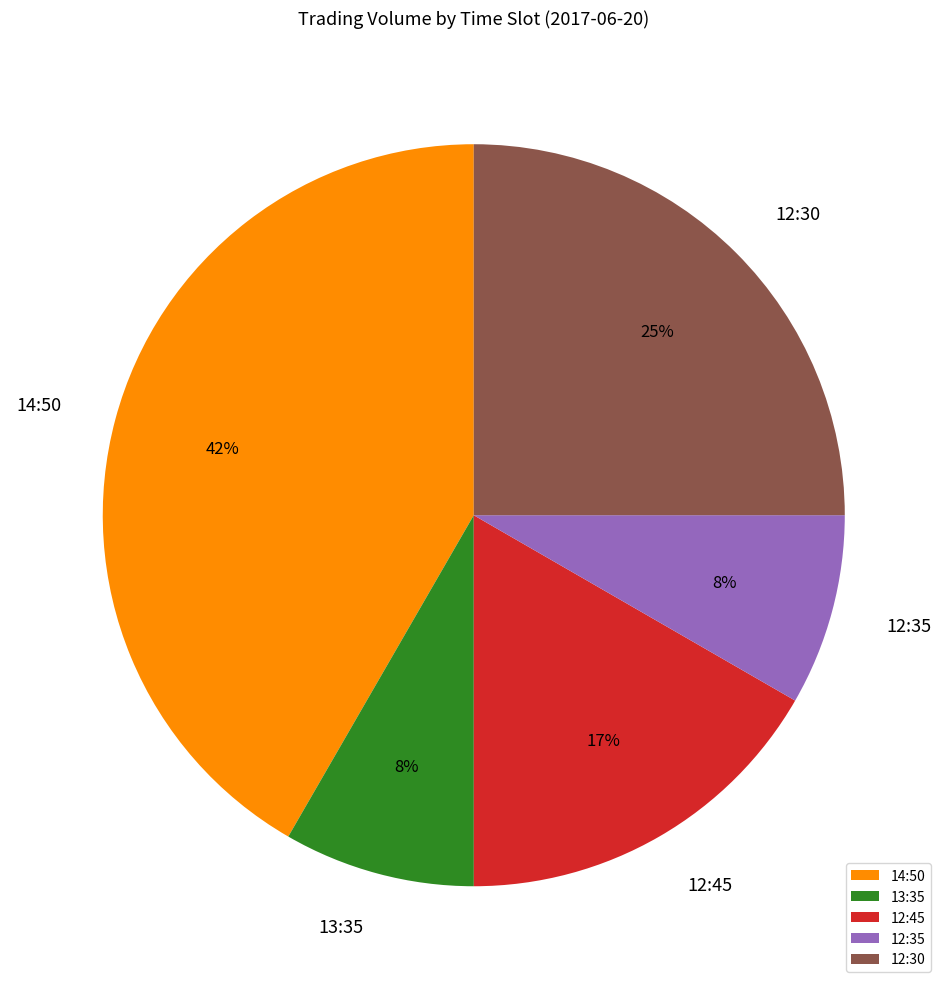

Is it true that 12:30 is 40% of the pie?

False